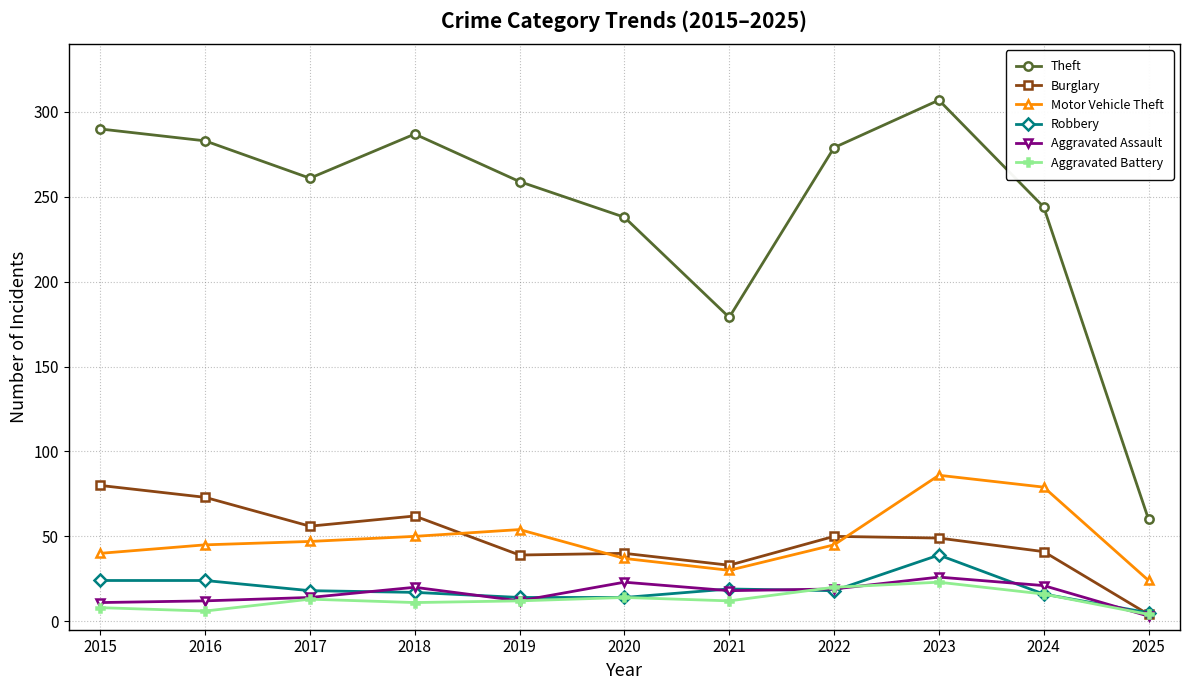

True or false: Aggravated Assault and Motor Vehicle Theft intersect in this chart.

False